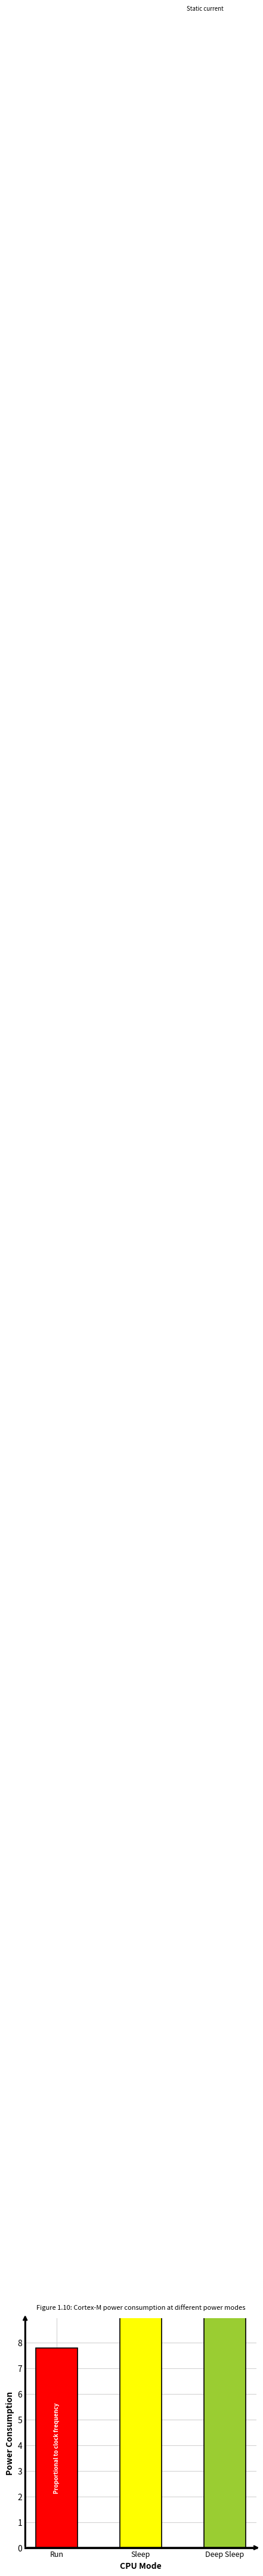

Reading left to right, list all the values displayed in this chart.

Run=7.8	Sleep=136.8	Deep Sleep=97.0